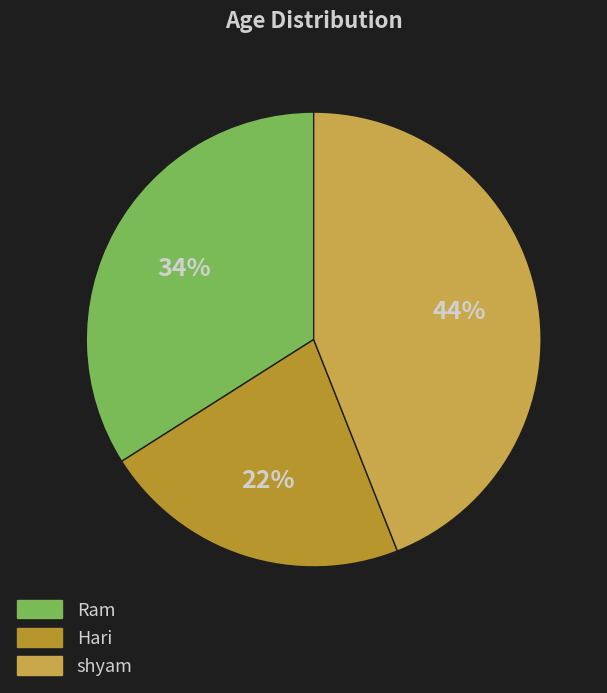

Between Ram and Hari, which is larger?

Ram